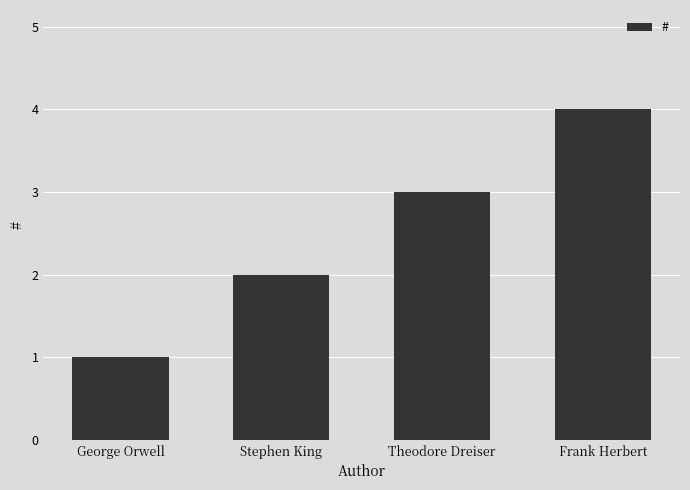

What value does the data have at Stephen King?

2